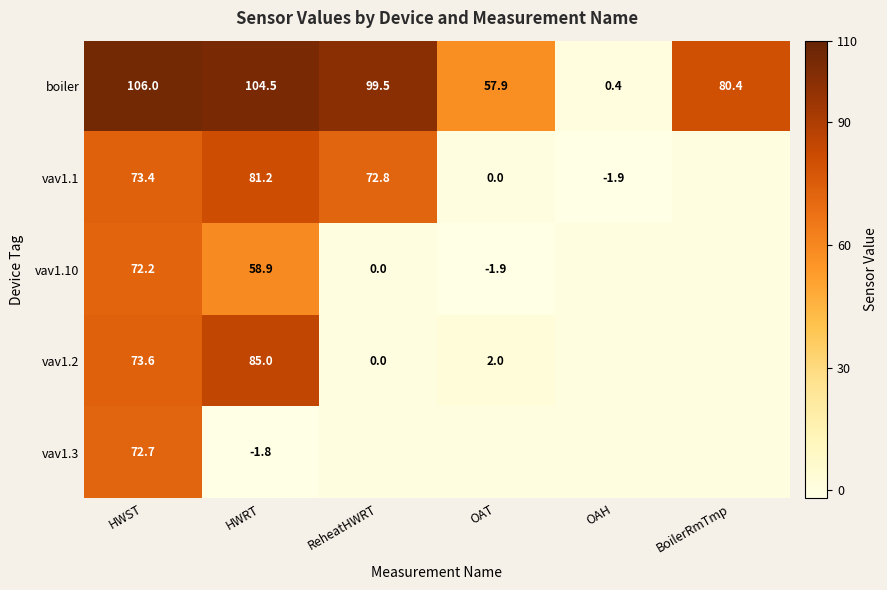

Which label corresponds to the smallest value in the chart?

OAH